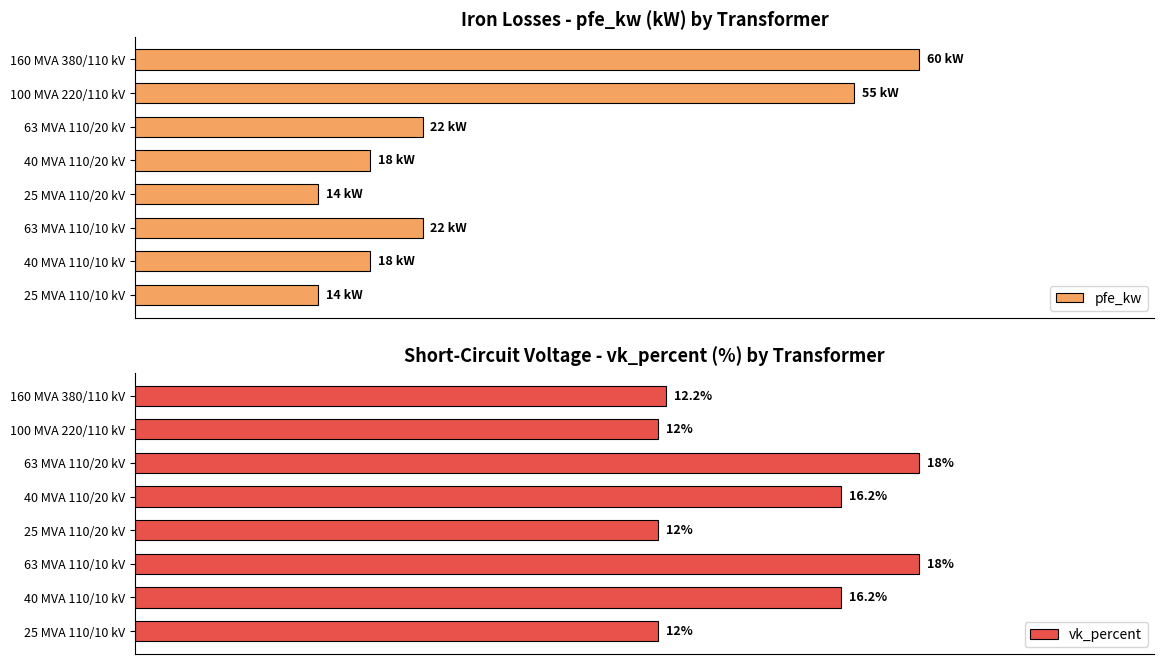

Reading left to right, list all the values displayed in this chart.

pfe_kw: 60.0	55.0	22.0	18.0	14.0	22.0	18.0	14.0
vk_percent: 12.2	12.0	18.0	16.2	12.0	18.0	16.2	12.0